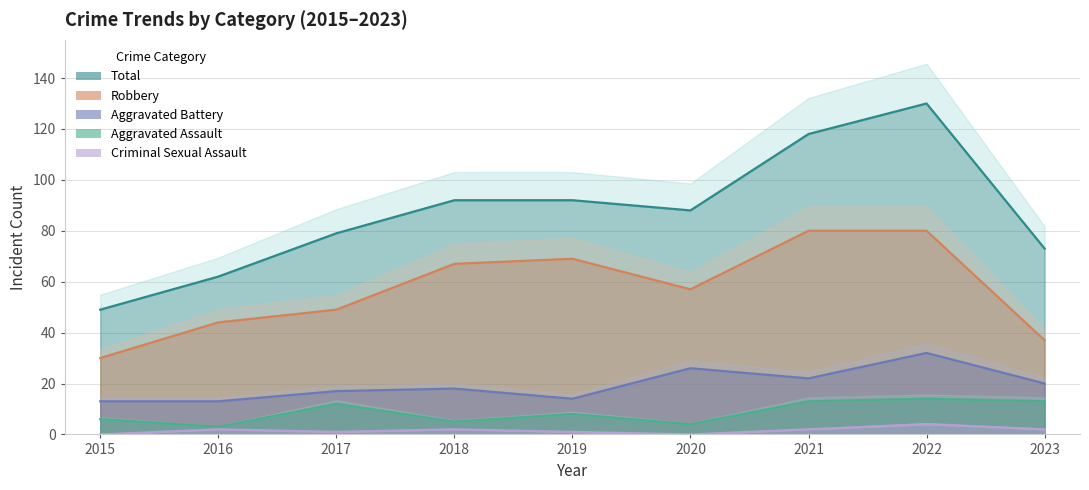

True or false: Aggravated Battery and Robbery cross at least once.

False